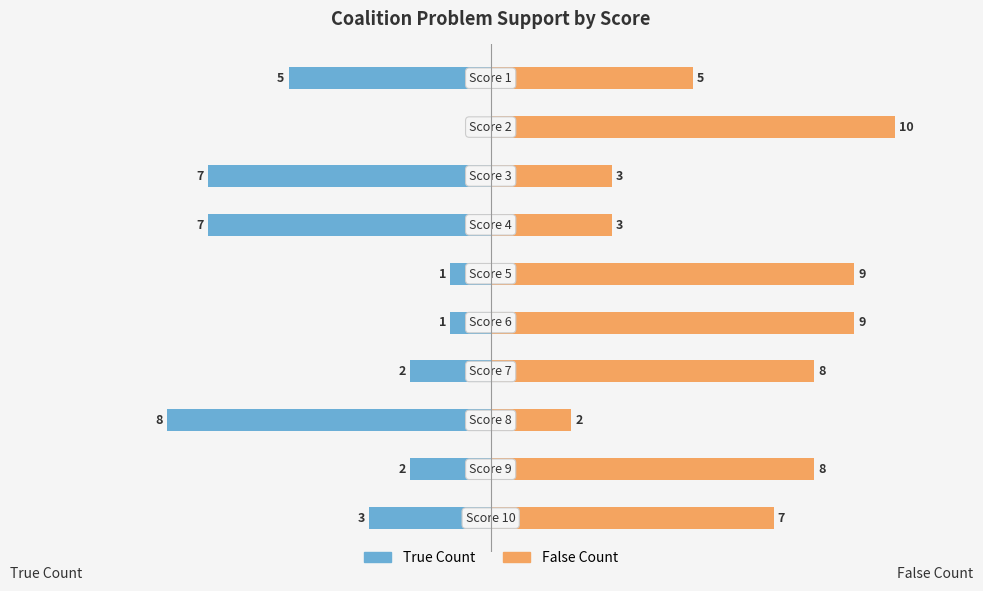

At which category is the sum across all series the highest?

8